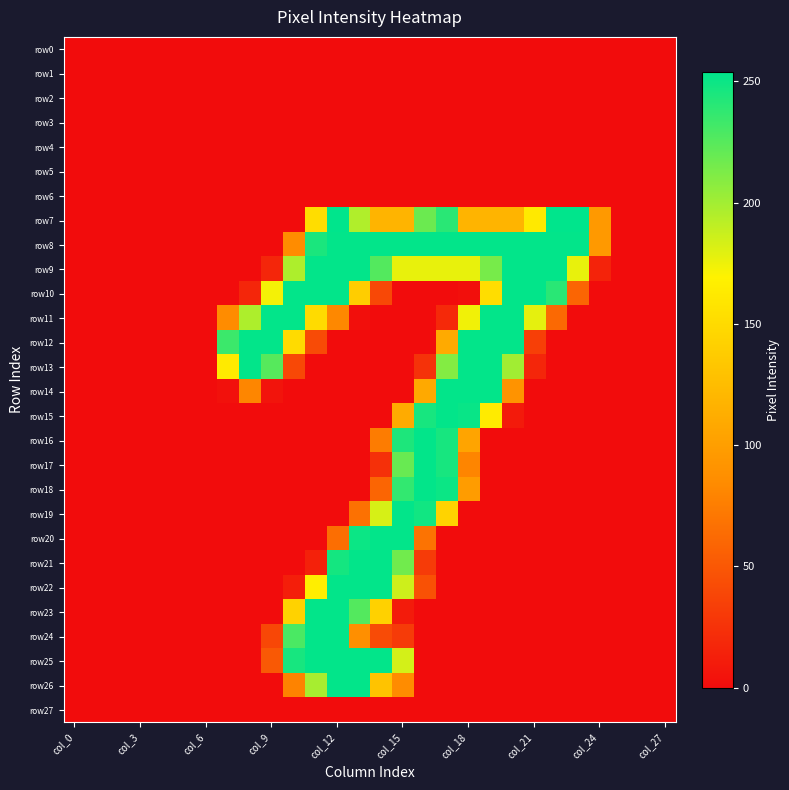

Which series has the largest total across all categories?

row8